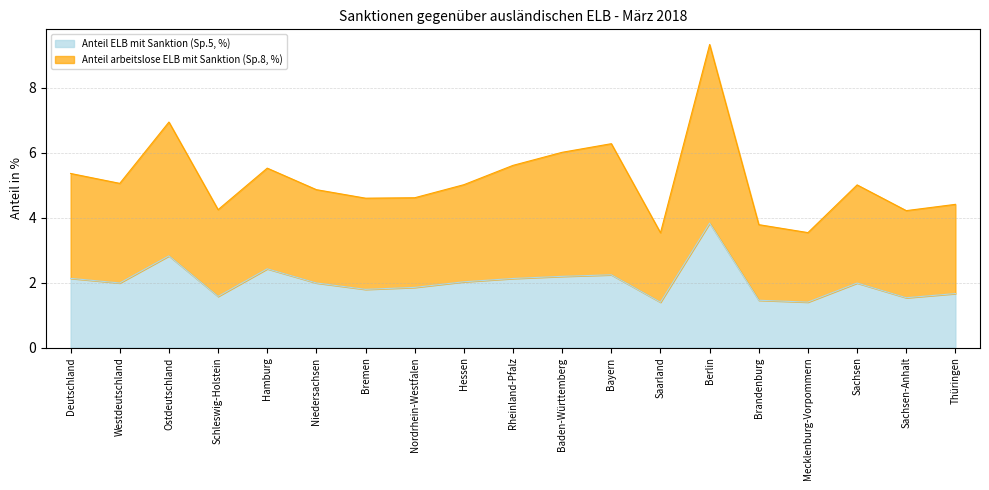

What is the total value across all series at Hessen?

5.0